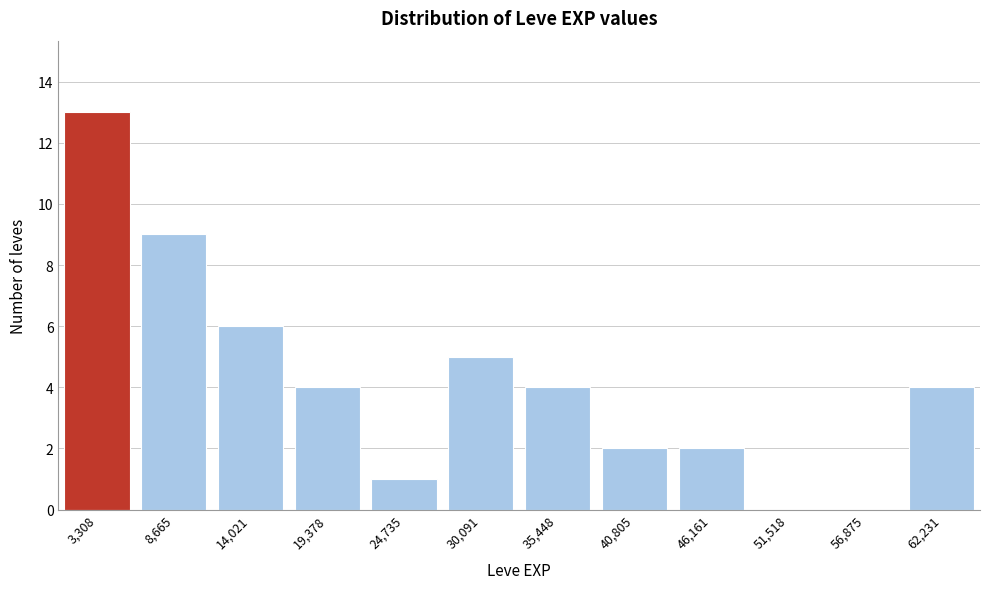

Reading left to right, what are all the values shown in this chart?

3,308=13	8,665=9	14,021=6	19,378=4	24,735=1	30,091=5	35,448=4	40,805=2	46,161=2	51,518=0	56,875=0	62,231=4